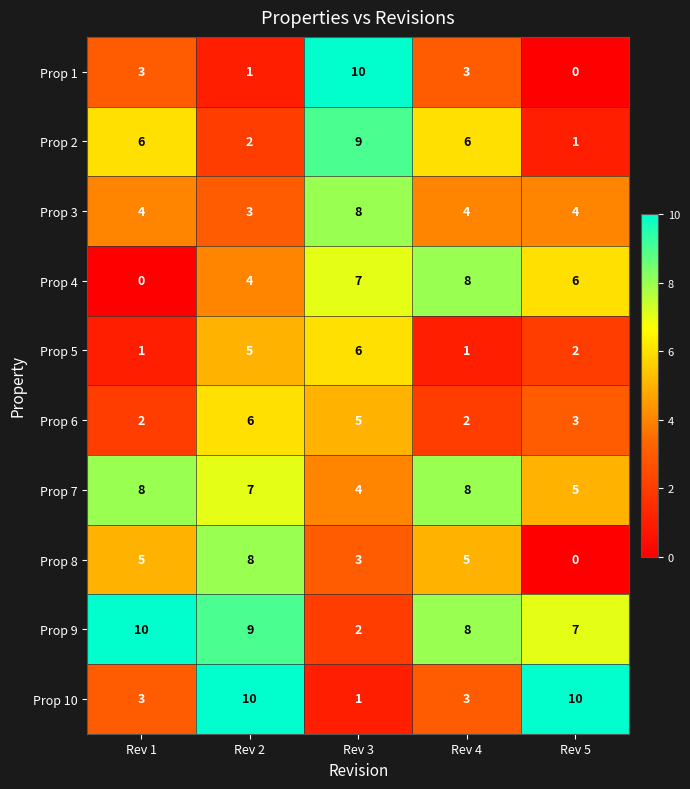

Which series changed the most between Rev 3 and Rev 5?

Prop 1